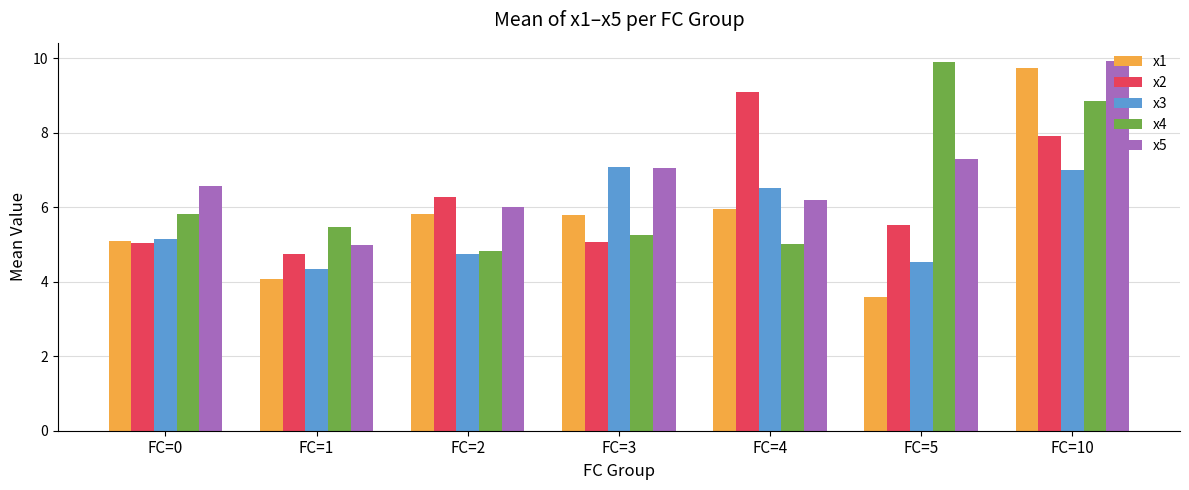

At which category is the sum across all series the highest?

FC=10